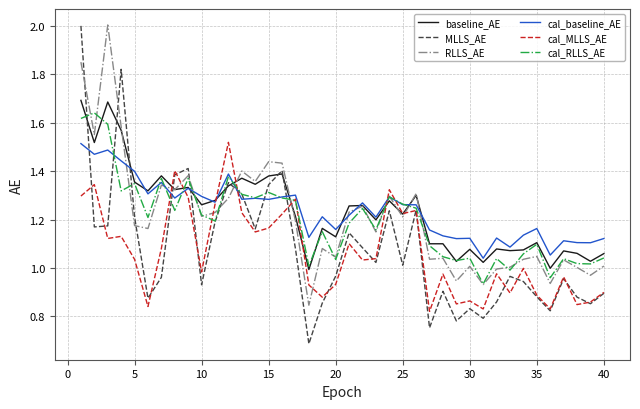

Which series has the widest spread of values?

MLLS_AE